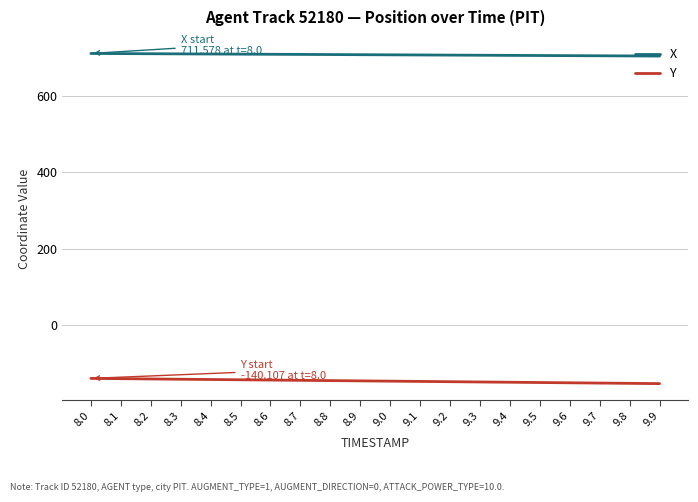

What is the difference between the Y values at 8.5 and 8.0?

3.6